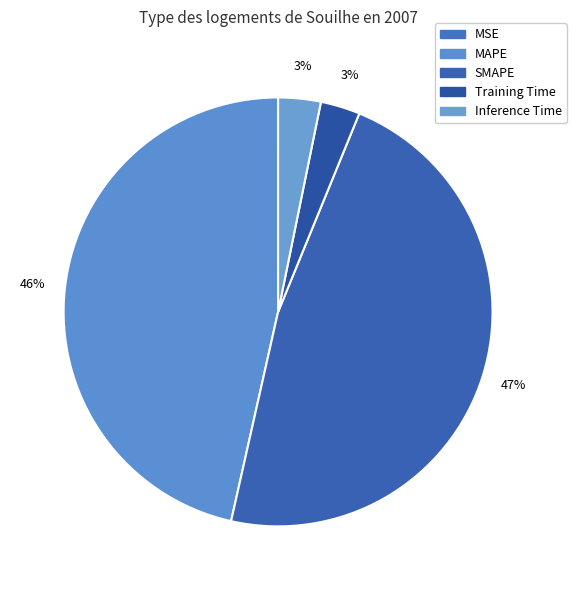

Is Inference Time the majority of the pie?

No